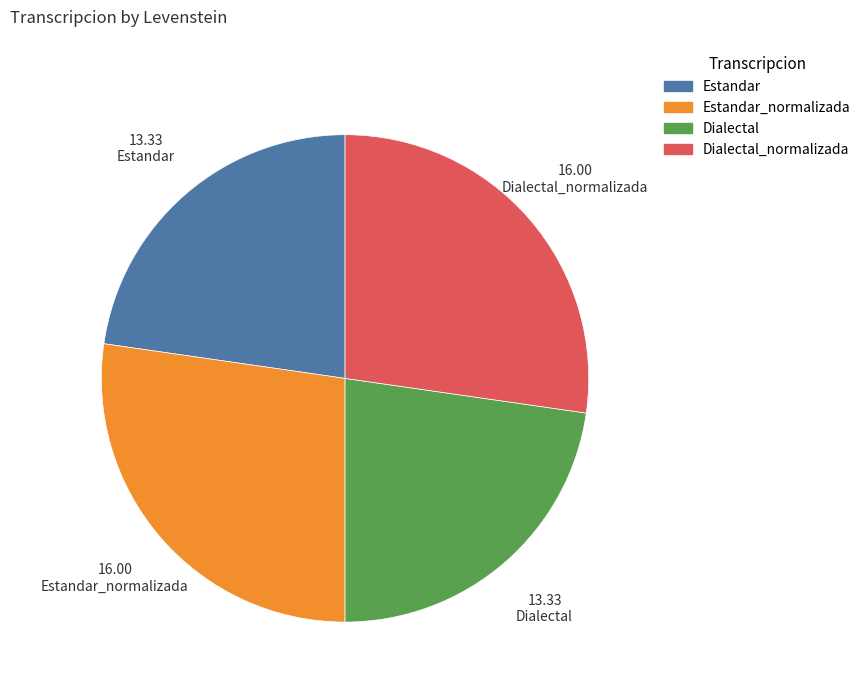

Does any single category account for the majority?

No